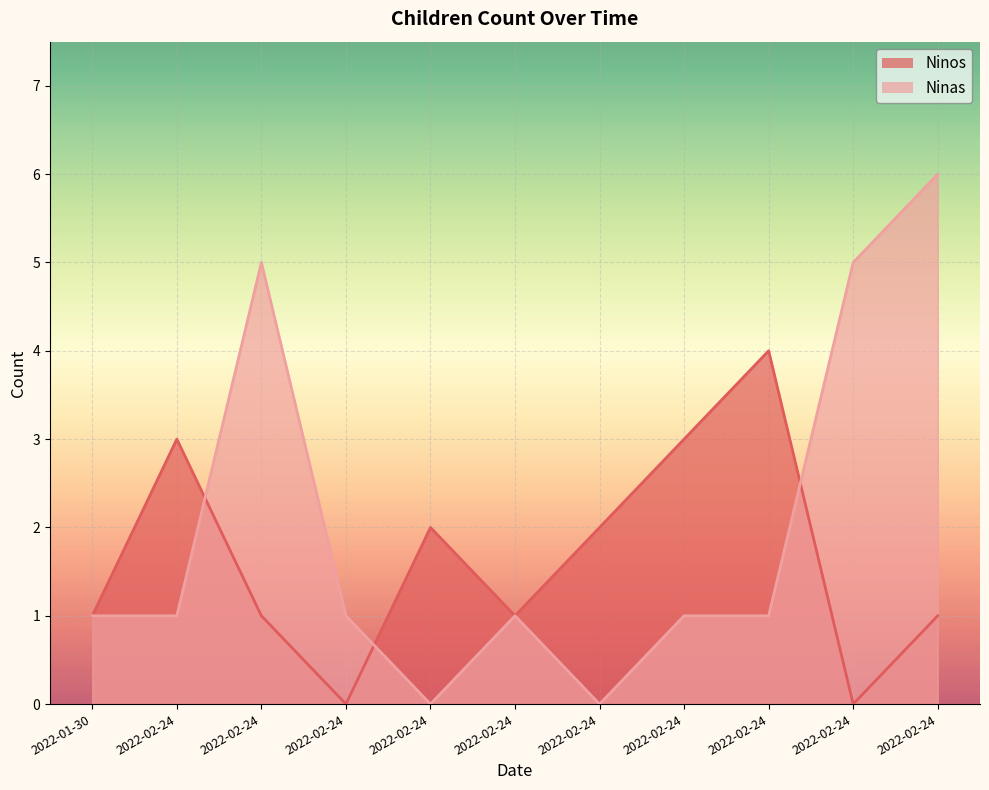

Which series has the largest range (max minus min)?

Ninas